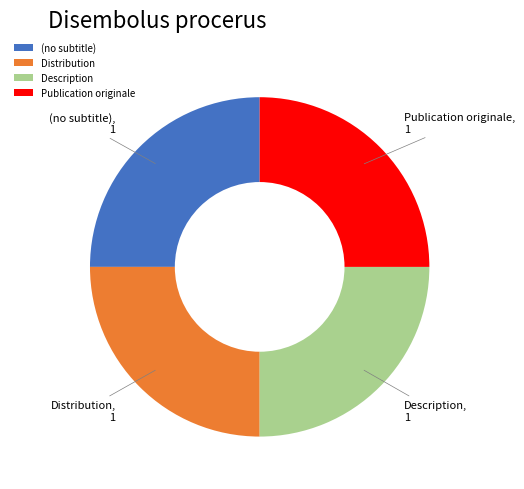

Approximately how many times larger is the value at Distribution compared to Description?

1.0